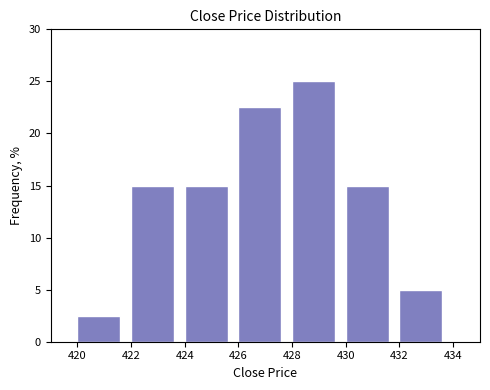

Over which range of the x-axis is the bar tallest?

428 to 430